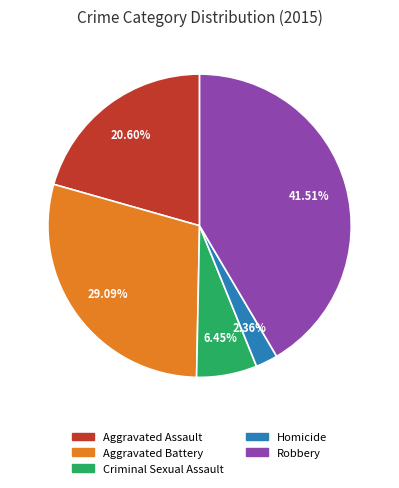

True or false: Homicide accounts for 13% of the total.

False